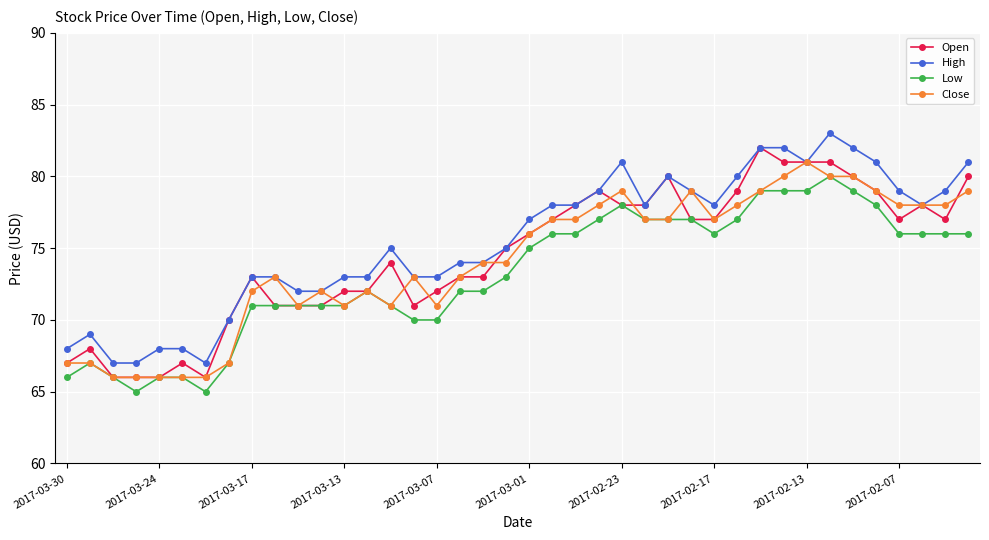

True or false: Low and High cross at least once.

False